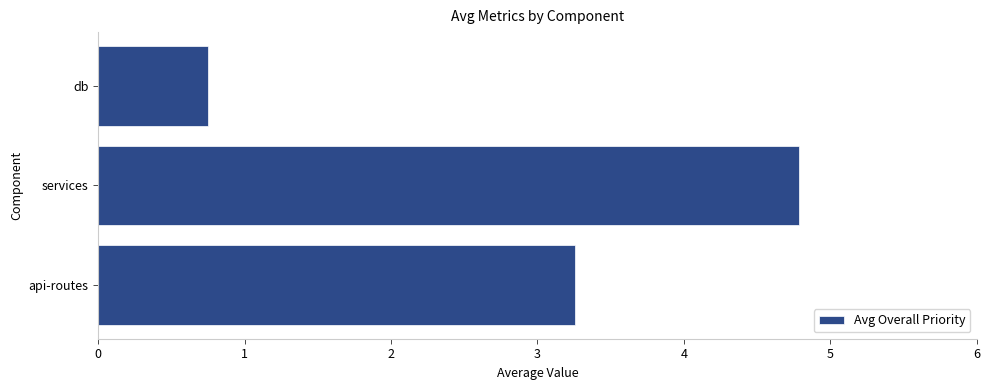

Reading top to bottom, extract all data points from this chart.

0.8	4.8	3.3